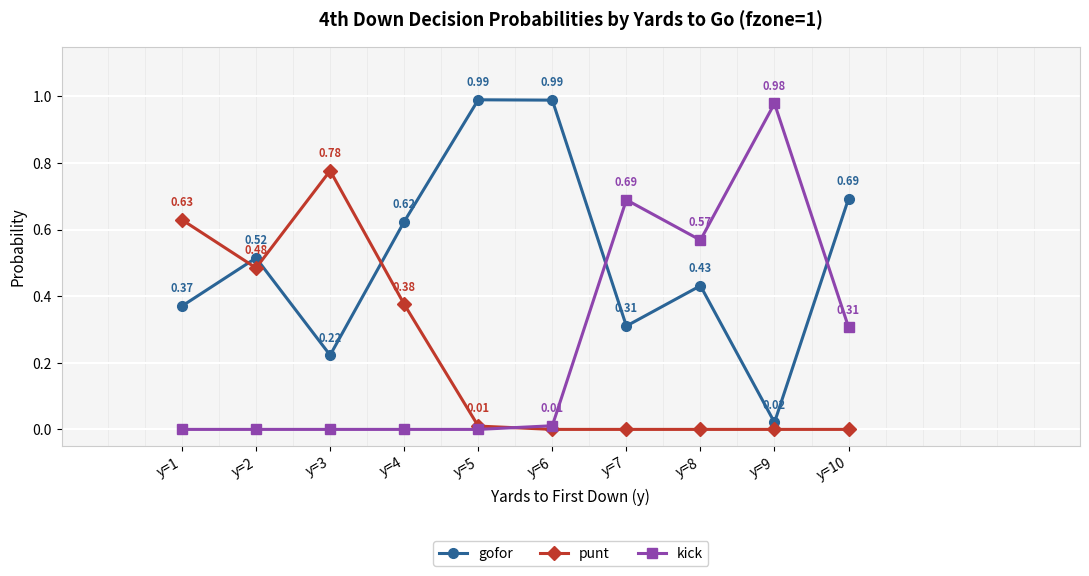

Is the value of kick at y=9 greater than the value of gofor at y=4?

Yes